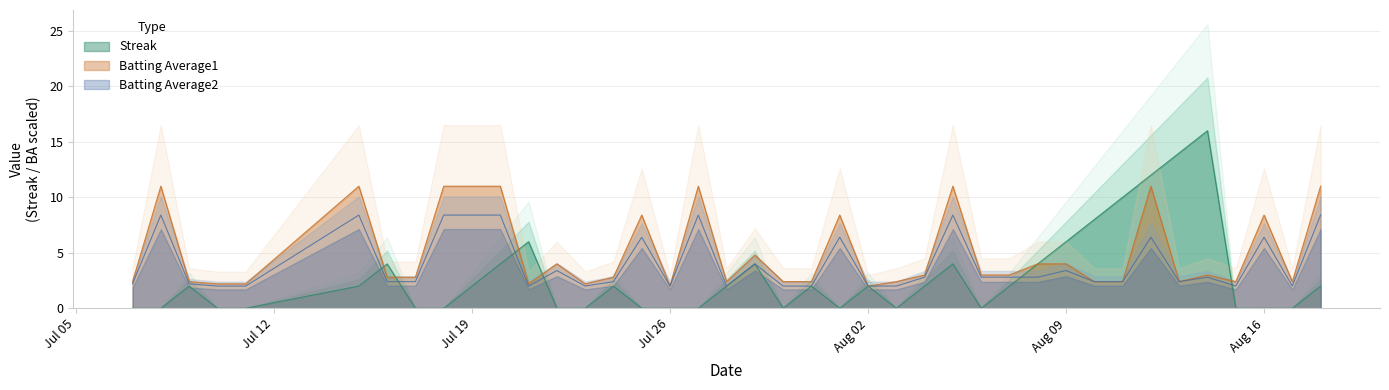

Is it true that Streak equals 1.1 at Aug 02?

False